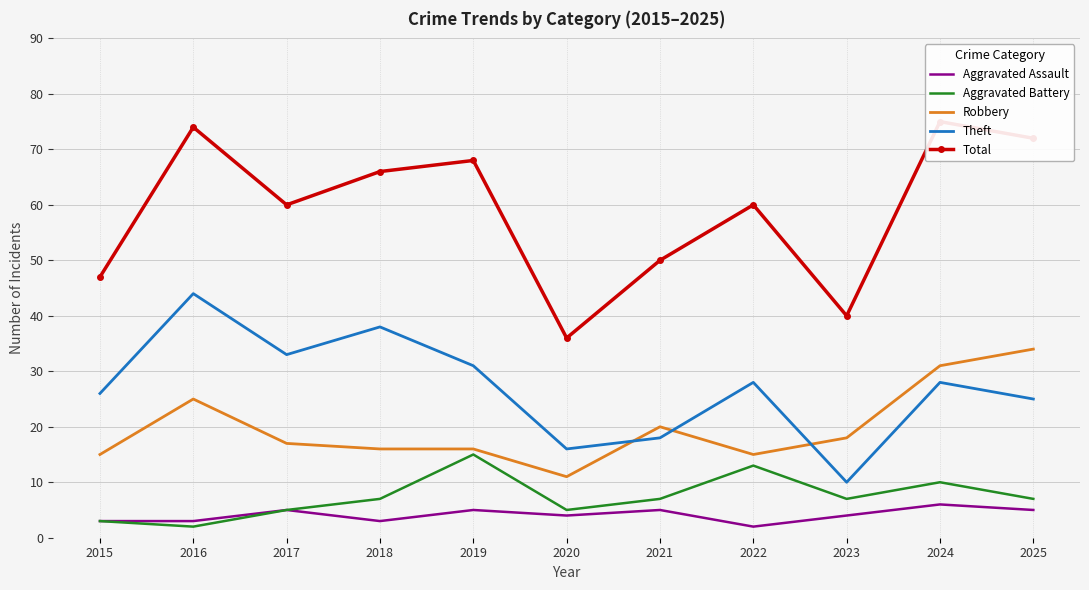

Read the Robbery value at 2021, to the nearest 5.

20